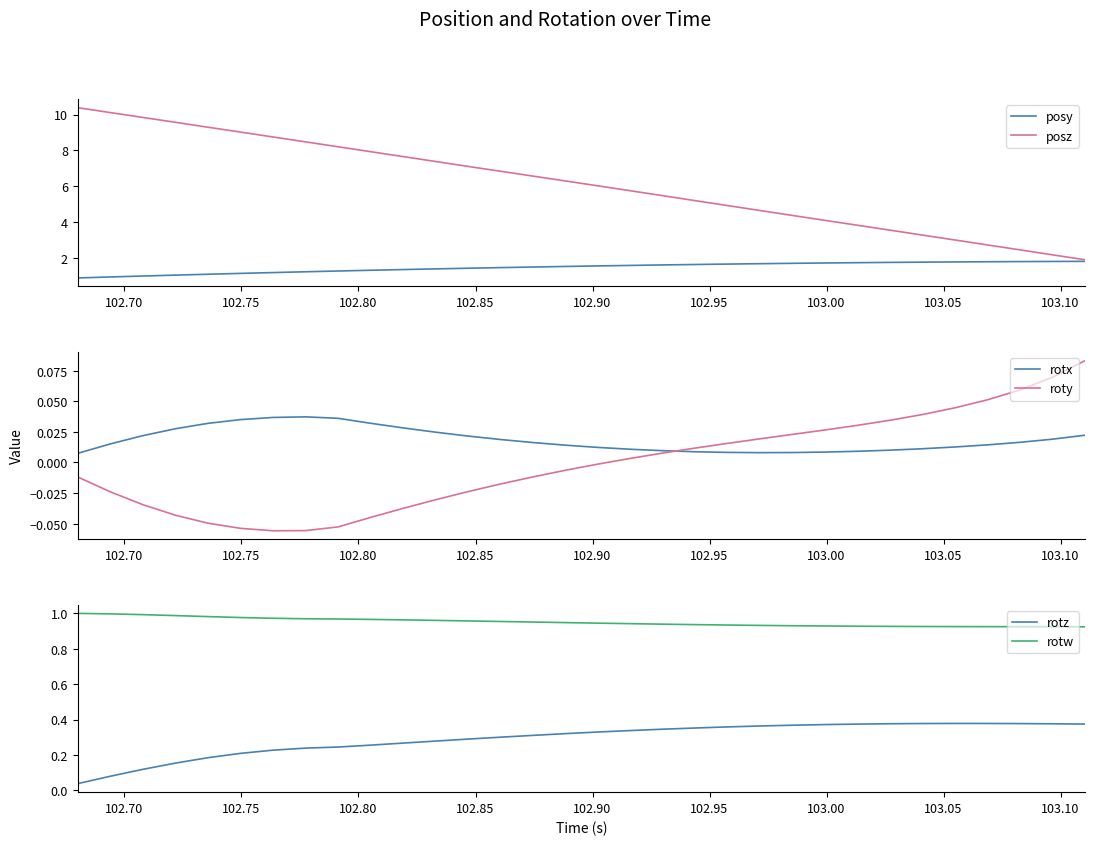

How many times do rotx and roty cross each other?

1